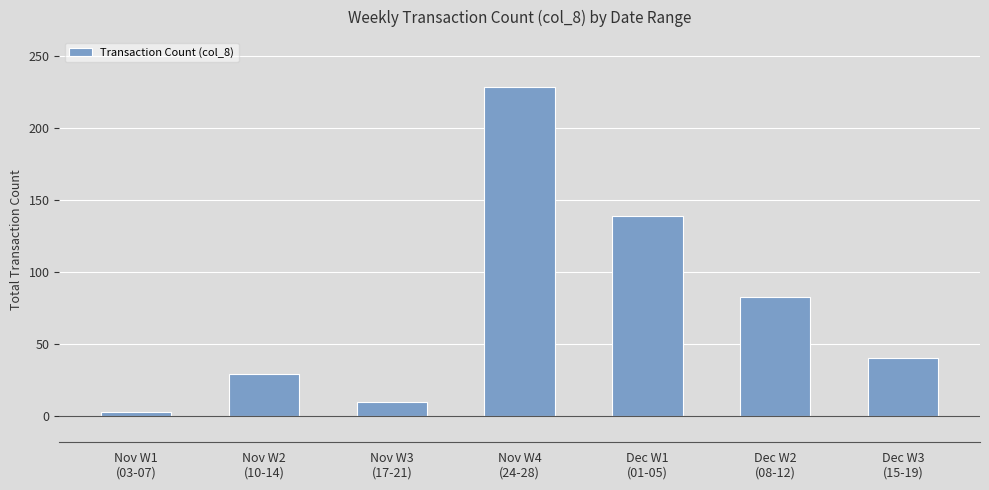

What is the difference between the maximum and minimum values?

226